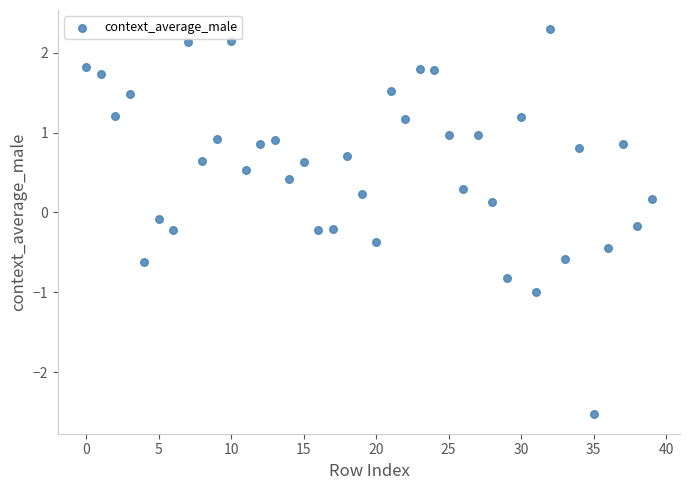

What is the range of Y values (max minus min)?

4.8